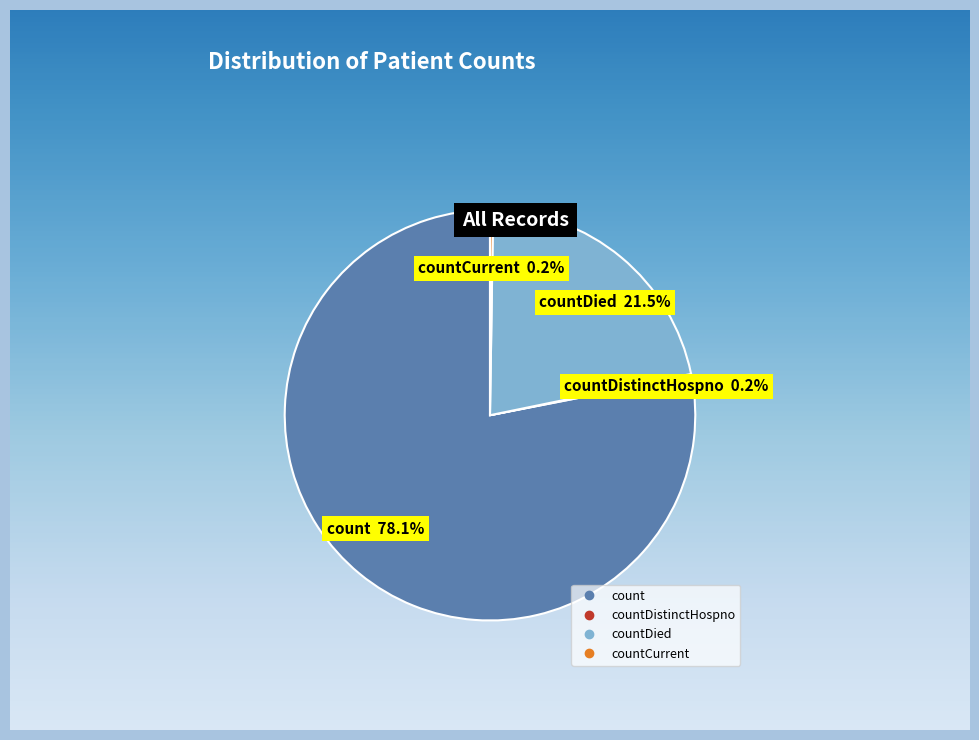

Do countDistinctHospno and countCurrentSuspected together represent more than half of the pie?

No